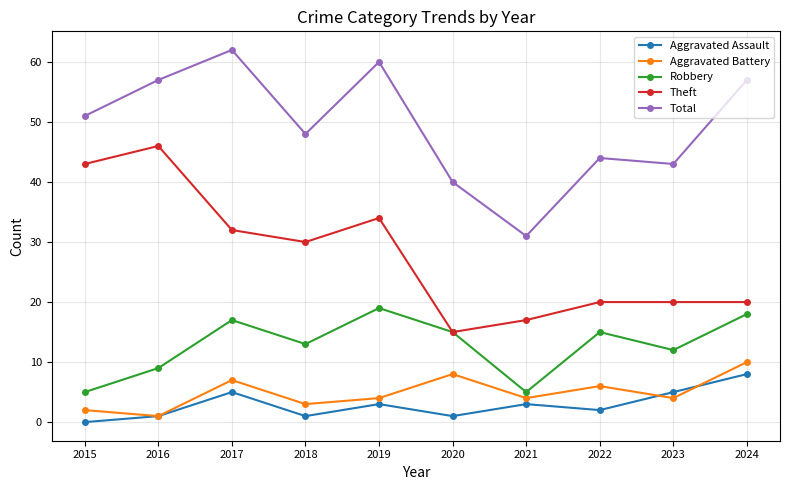

The value of Robbery at 2019 is 28. True or false?

False